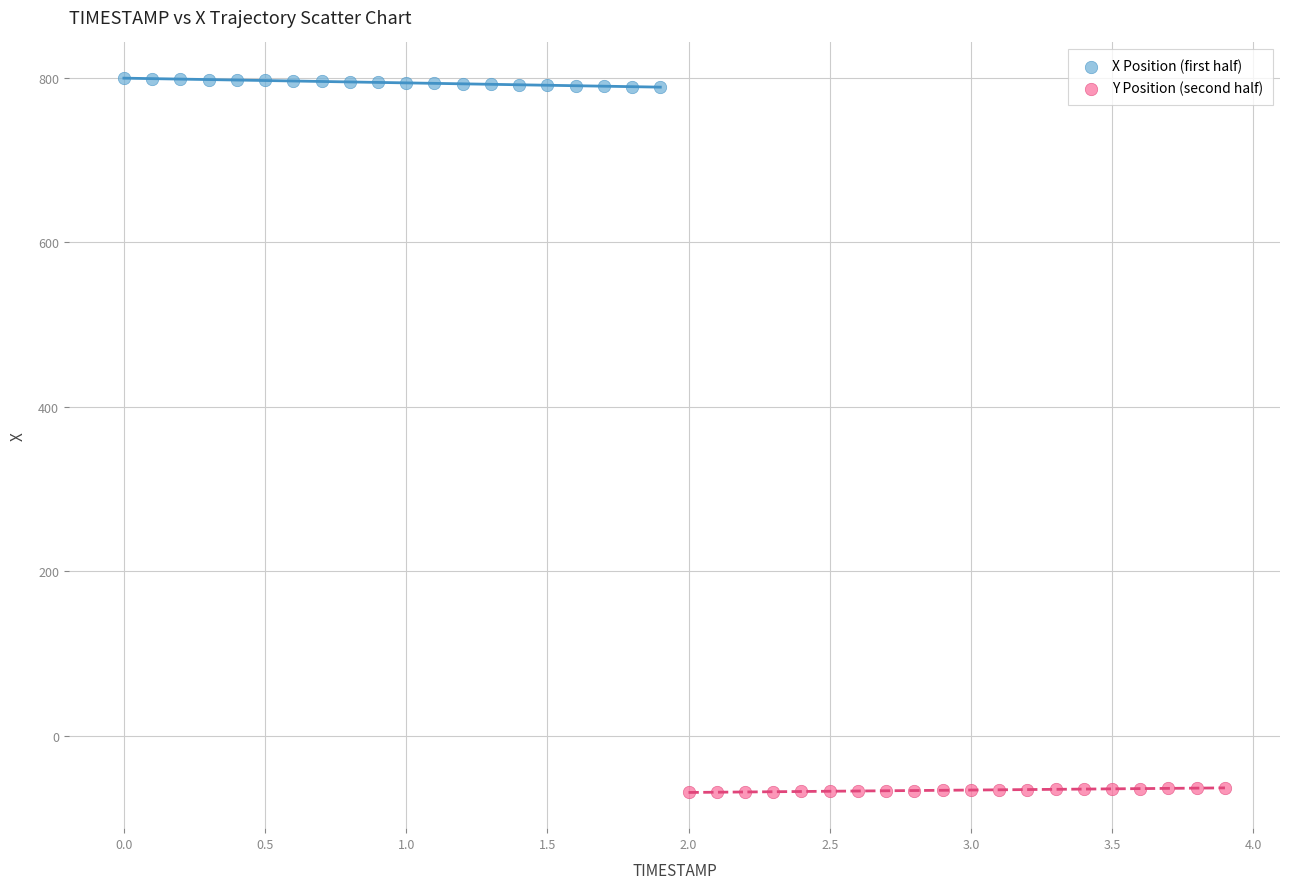

Which series reaches the minimum Y coordinate?

Y Position (second half)